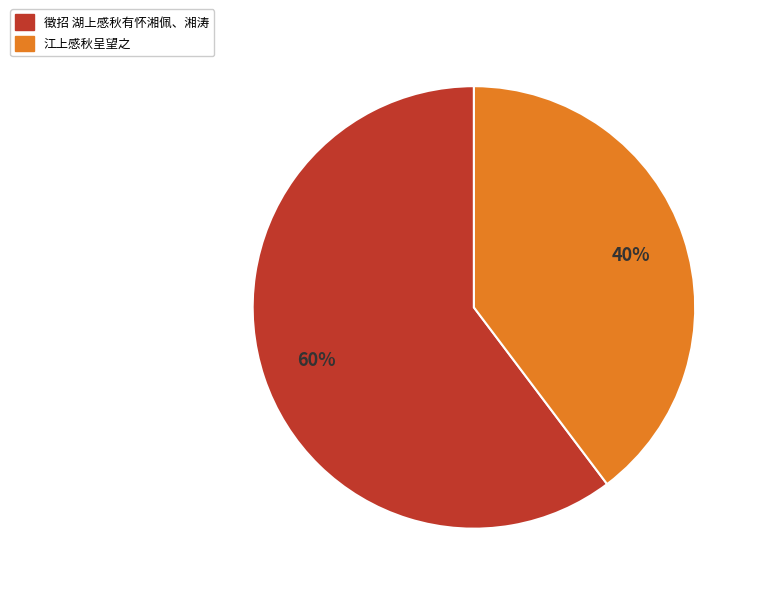

Do 江上感秋呈望之 and 徵招 湖上感秋有怀湘佩、湘涛 together represent more than half of the pie?

Yes